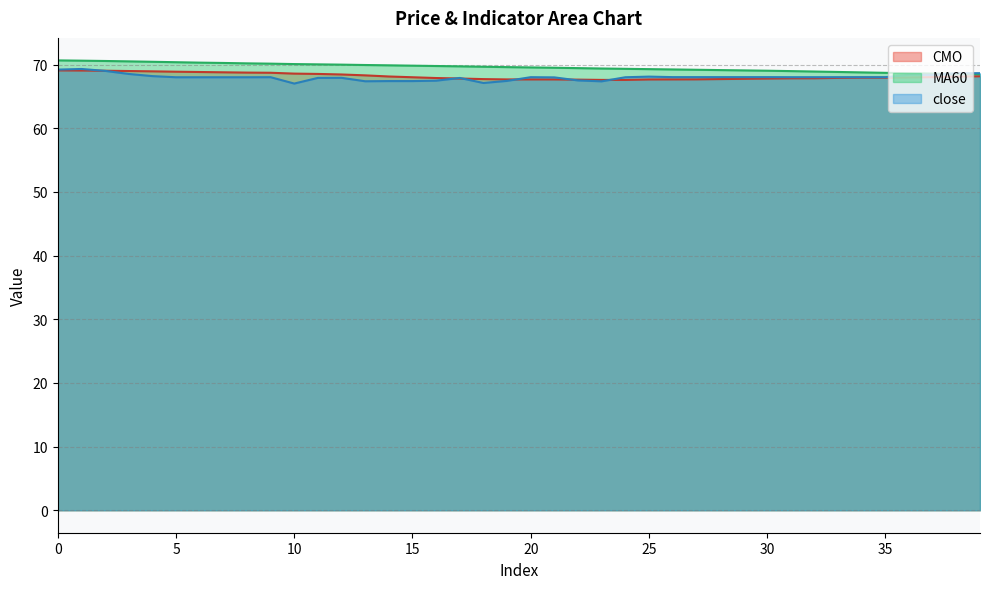

After their last crossing, which series has the higher values: close or MA60?

close